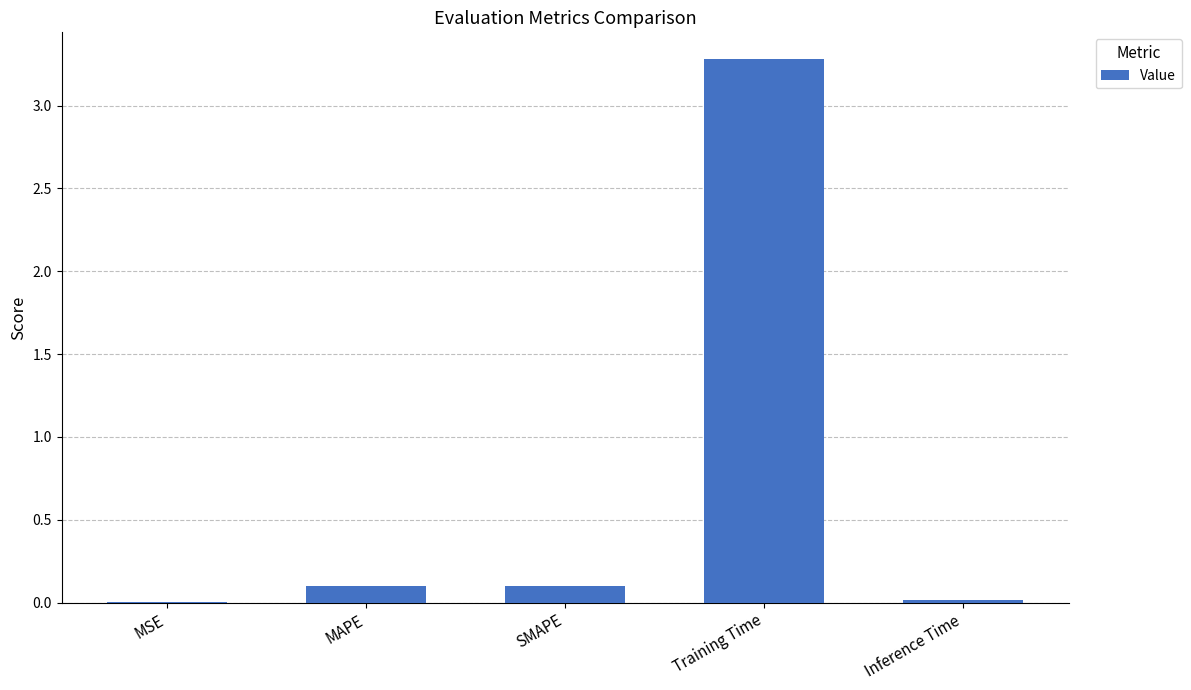

Are the bars horizontal?

No